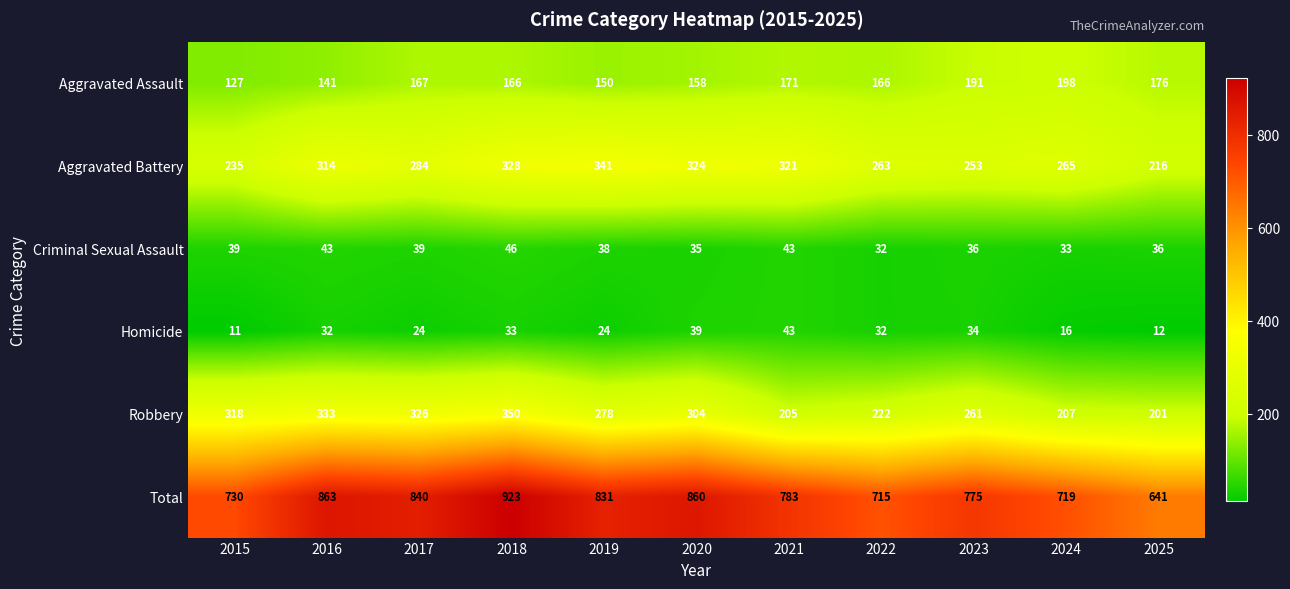

What is the difference between the maximum and second lowest values in the Robbery series?

145